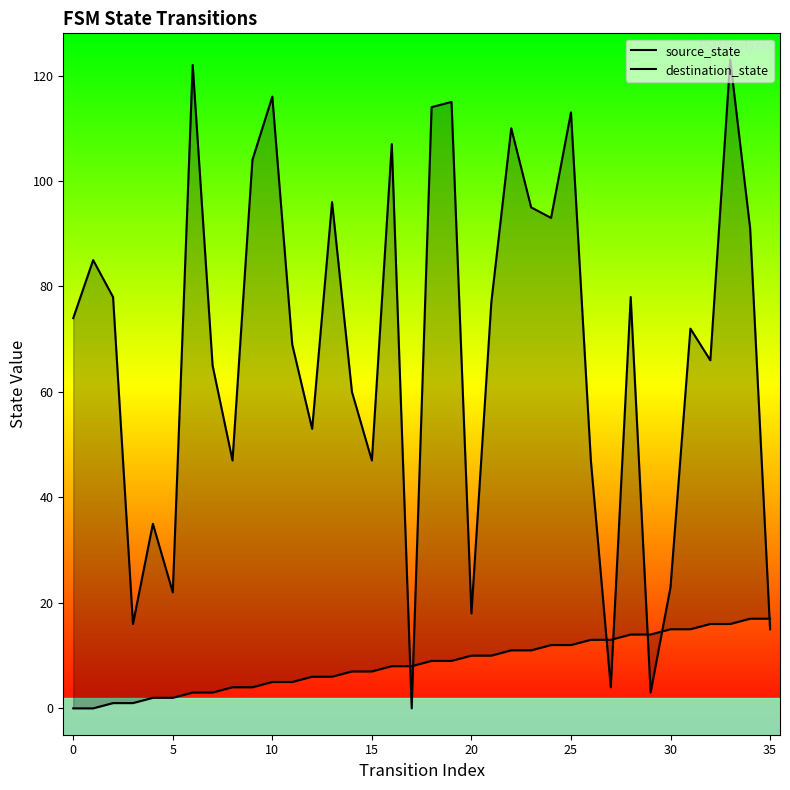

What is the difference between the second highest and minimum values in the source_state series?

17